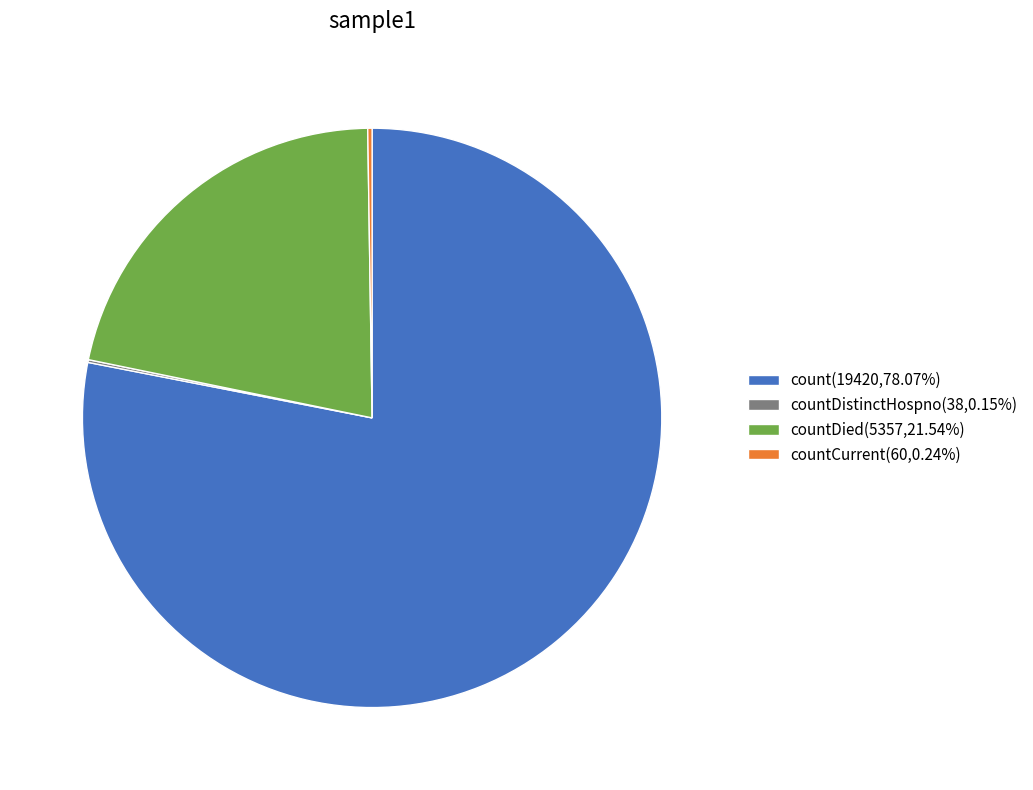

Does count(19420,78.07%) account for over 50% of the chart?

Yes